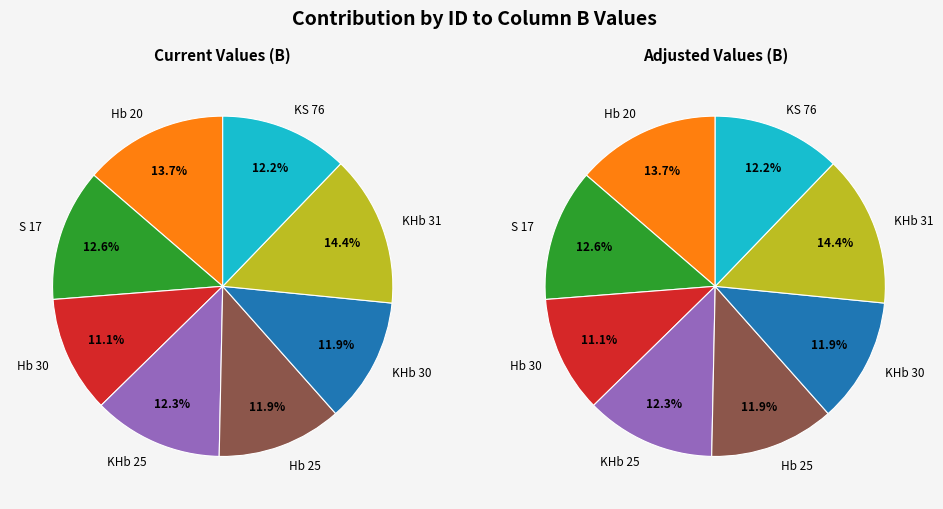

Is S 17 the majority of the pie?

No